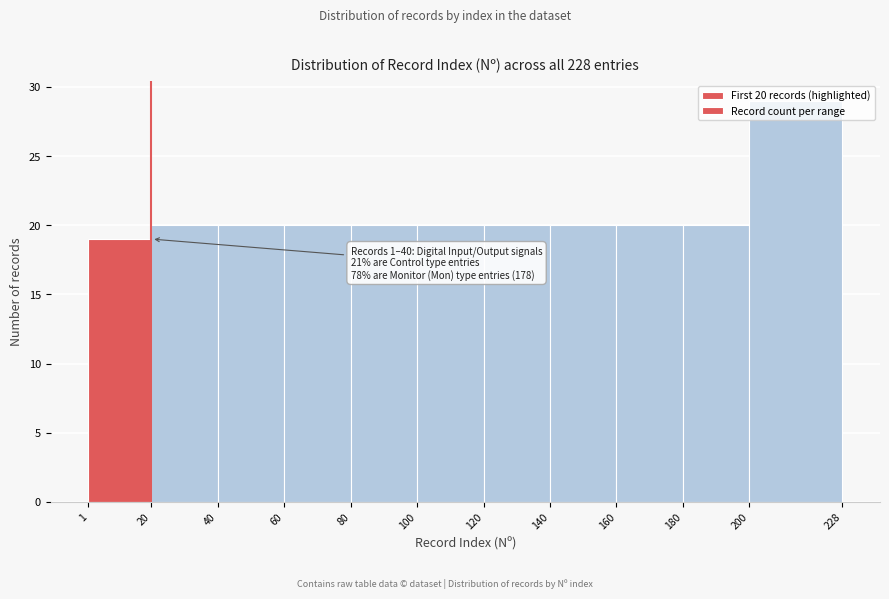

Which range on the x-axis has the tallest bar?

200 to 228